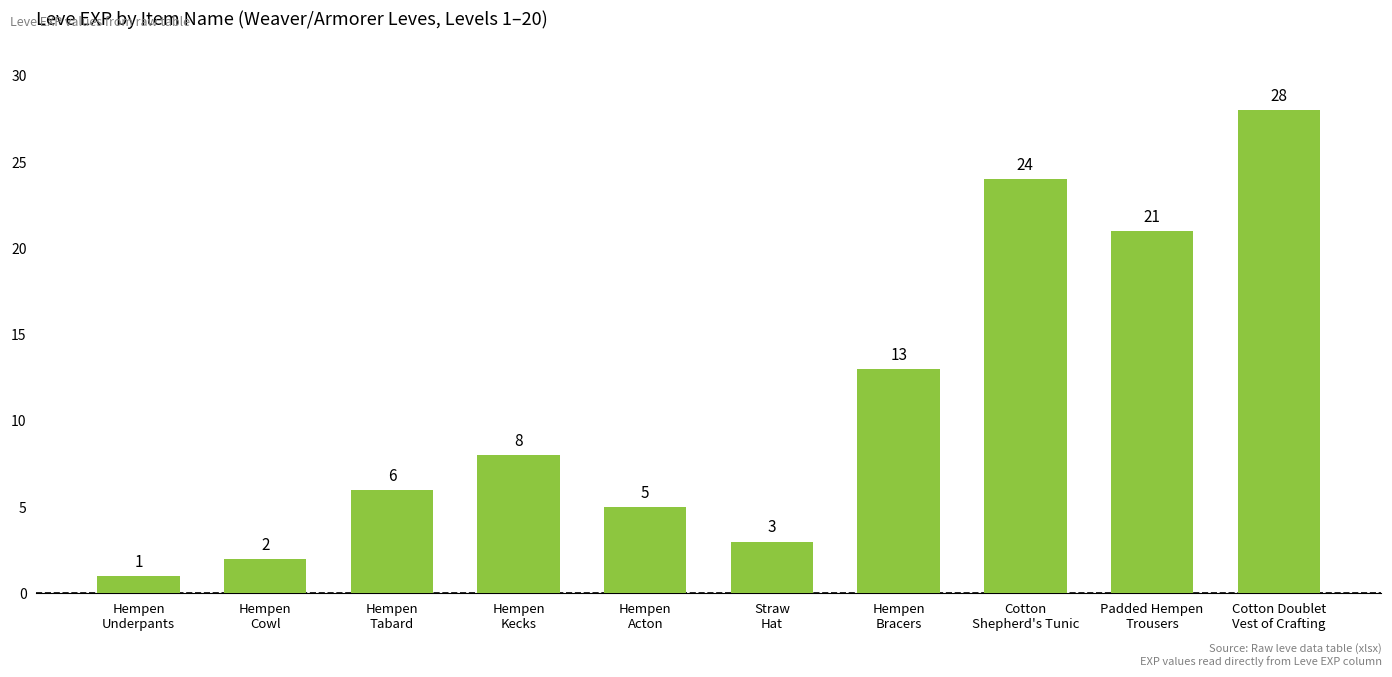

What is the change in value from Hempen
Cowl to Padded Hempen
Trousers?

+19